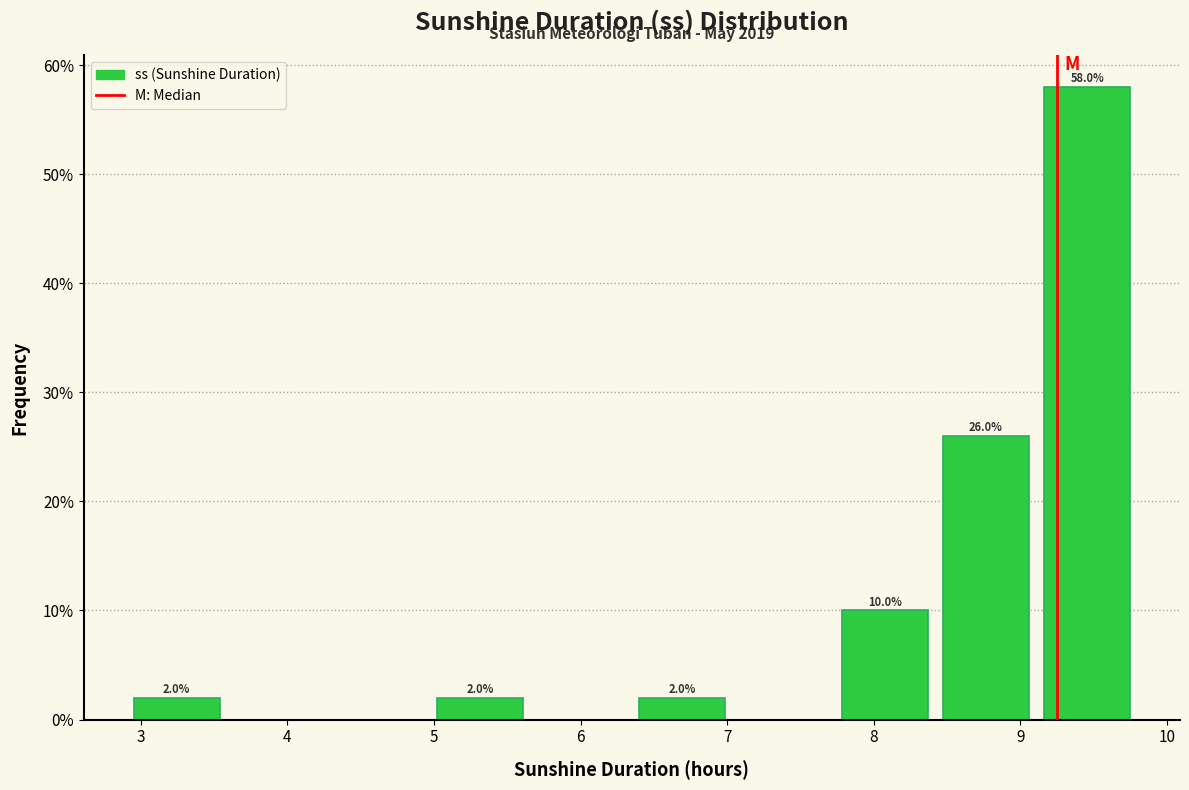

Over which range of the x-axis is the bar tallest?

9.11 to 9.80